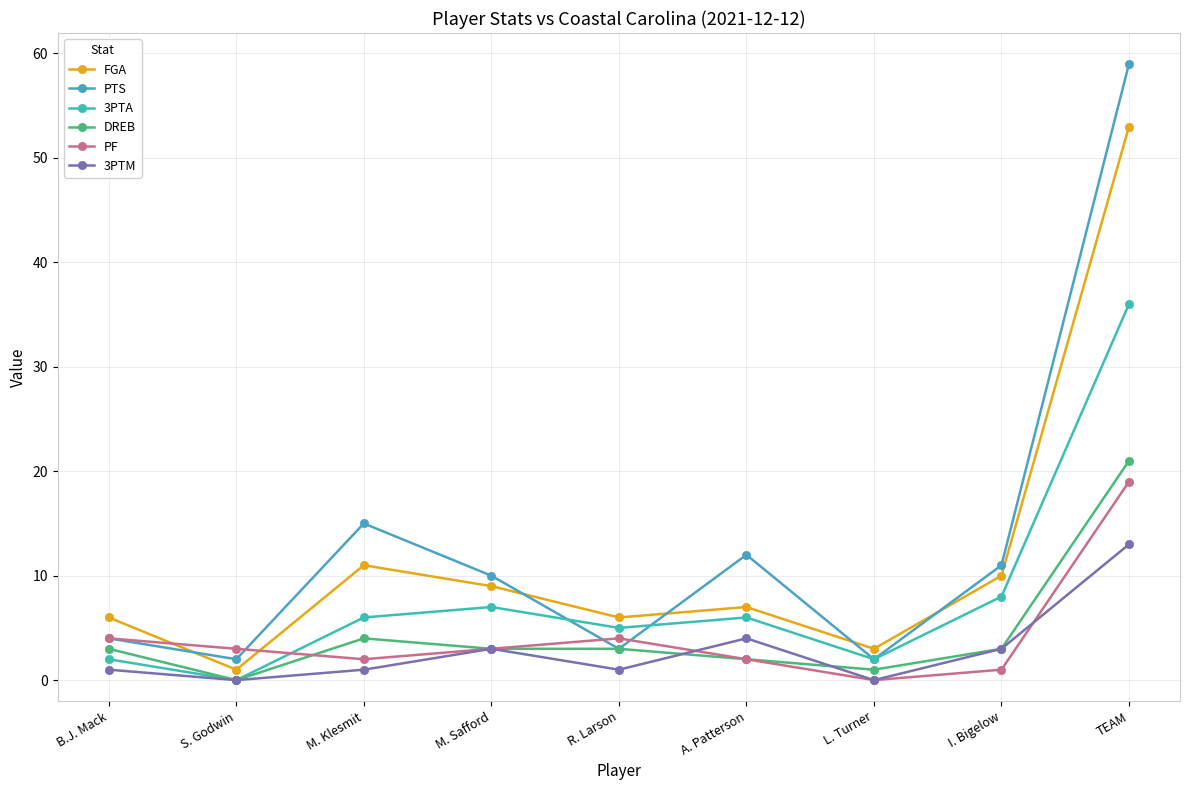

How many interior local valleys does the 3PTM series have?

3